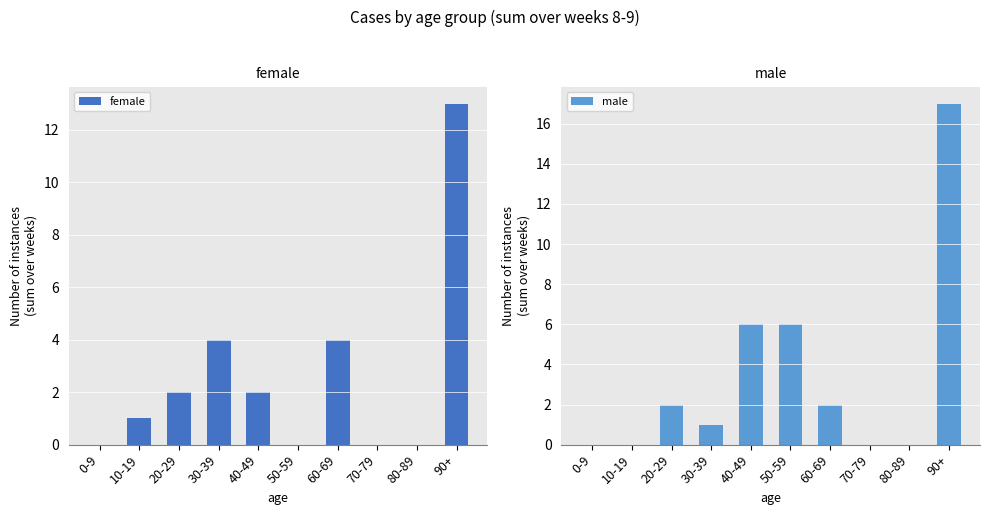

What is the sum of all male values?

34